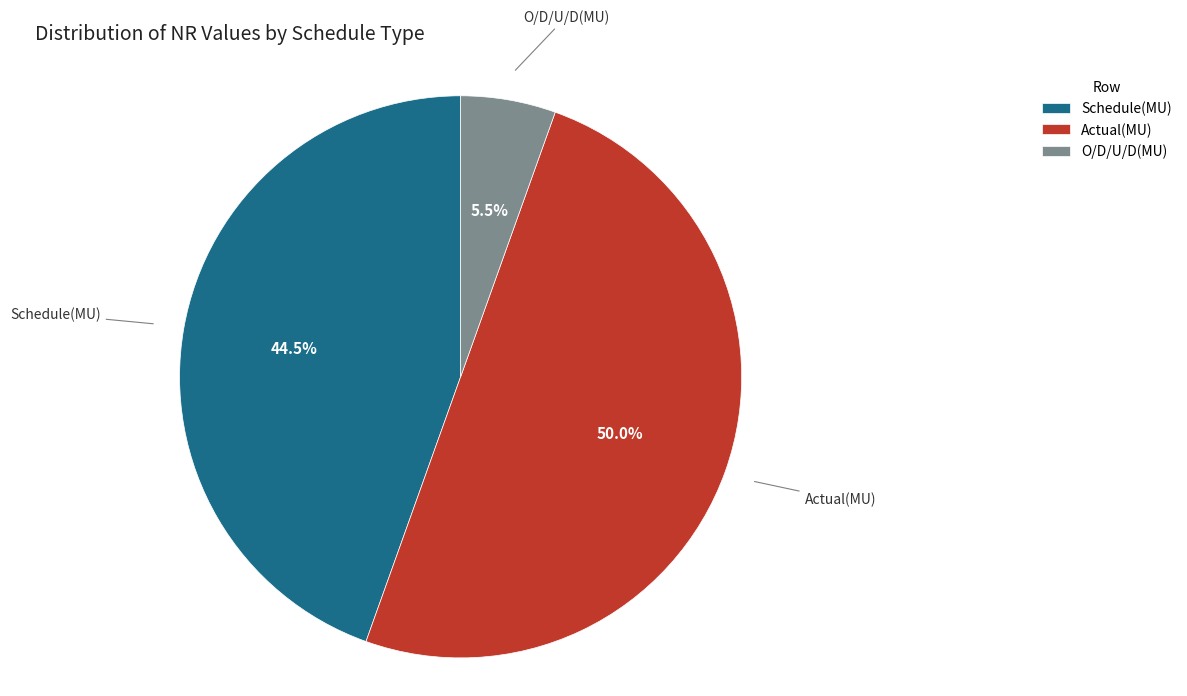

Which has a higher value, O/D/U/D(MU) or Actual(MU)?

Actual(MU)